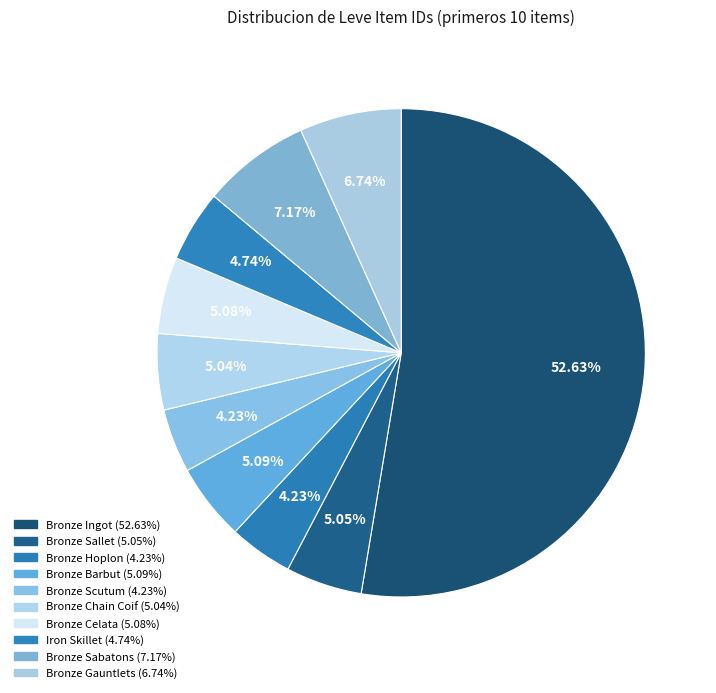

To the nearest percent, what is the combined percentage of Iron Skillet and Bronze Gauntlets?

11%